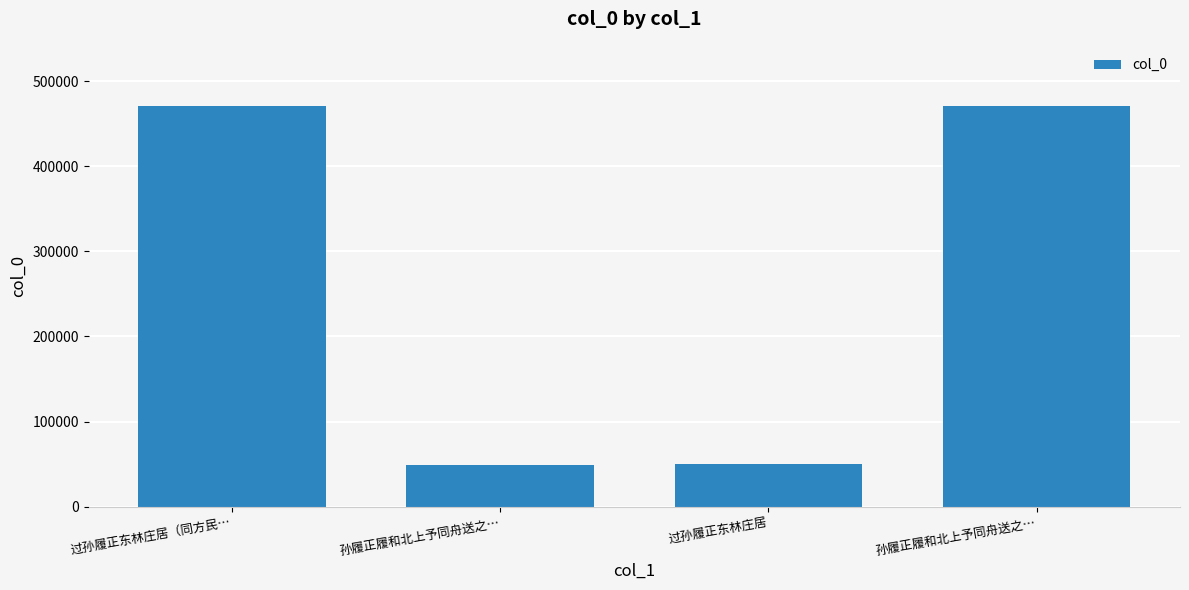

Which label corresponds to the largest value in the chart?

过孙履正东林庄居（同方民…